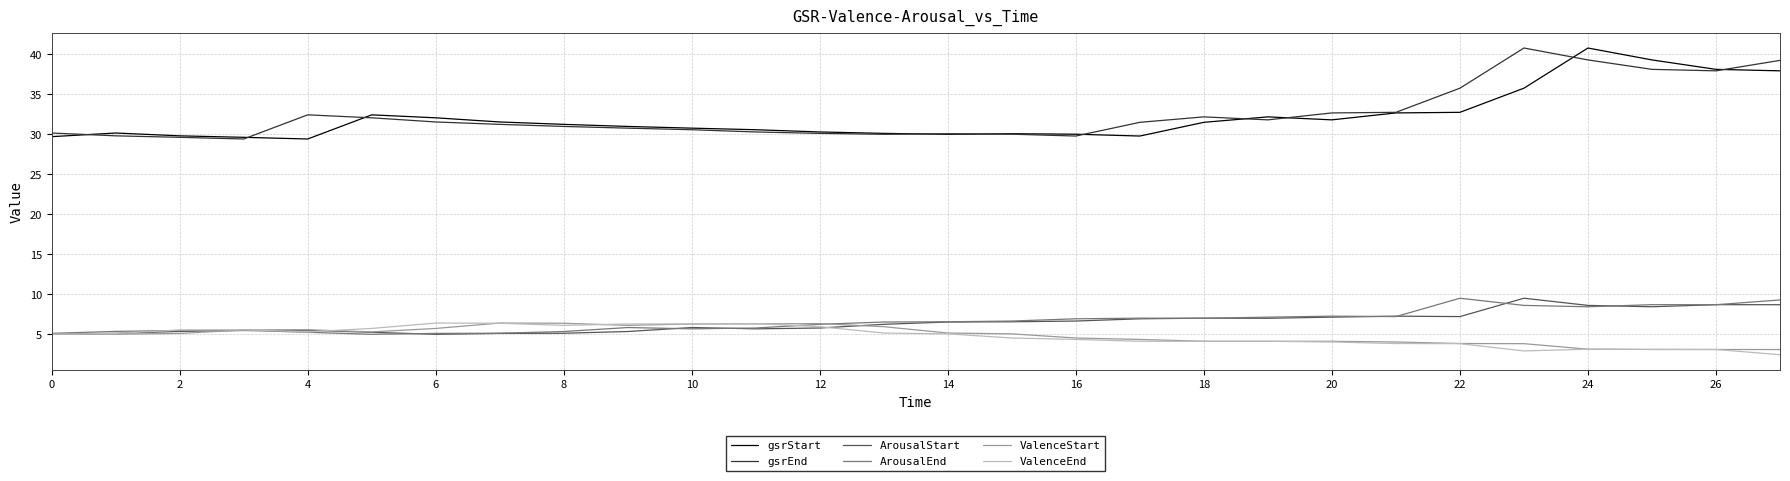

What is the greatest value displayed?

40.8